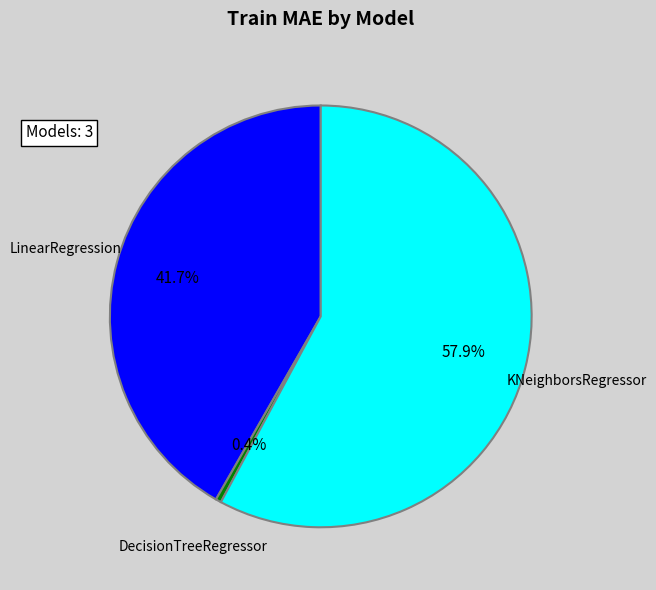

Rank the categories by value from lowest to highest.

DecisionTreeRegressor, LinearRegression, KNeighborsRegressor